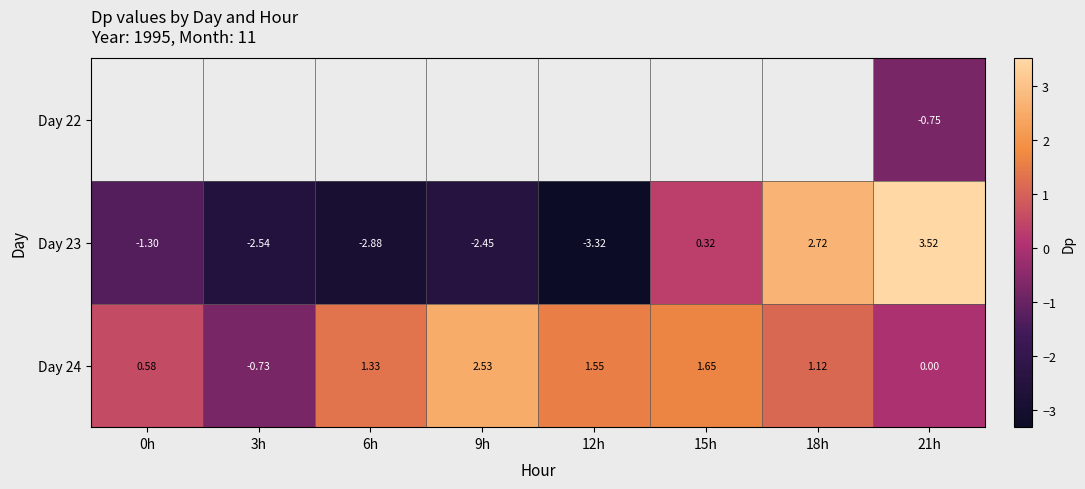

Is the value of Day 23 at 18h greater than the value of Day 24 at 0h?

Yes